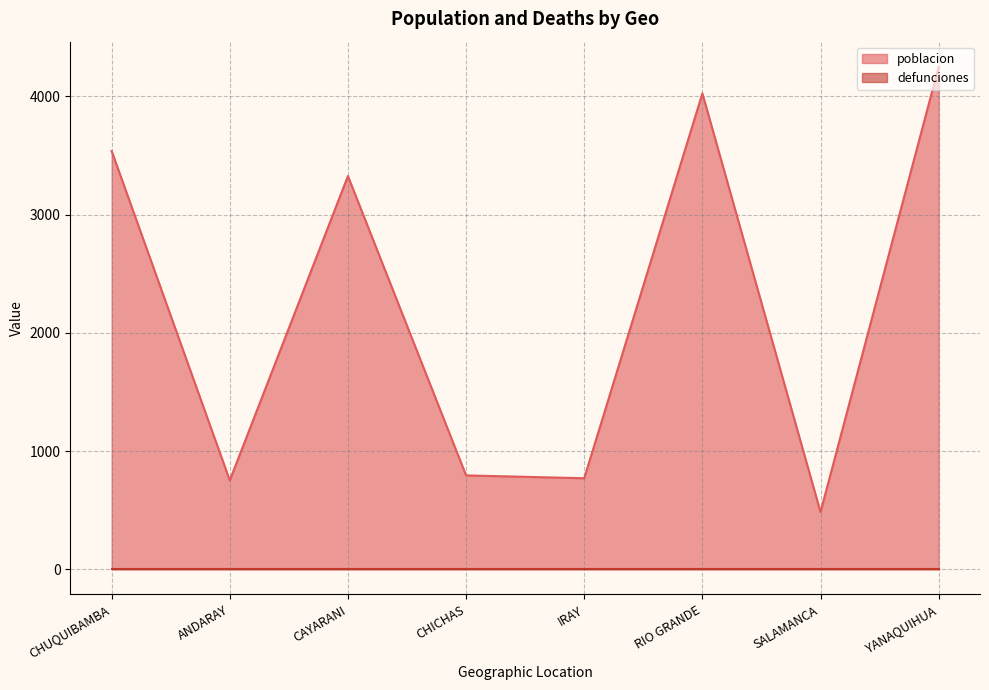

What is the difference between the values at CHUQUIBAMBA and CHICHAS?

2744